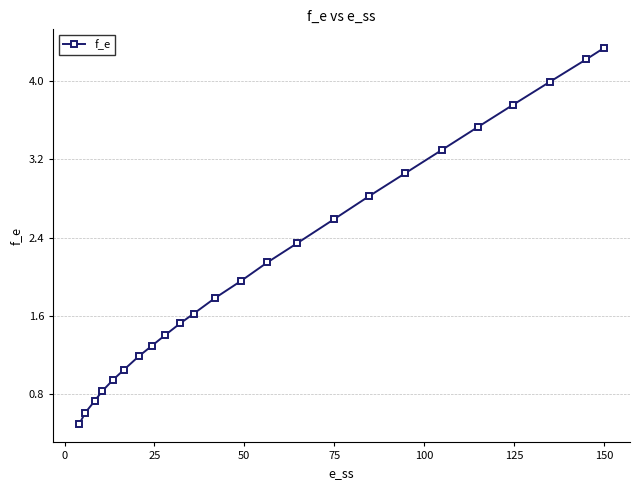

What is the sum of all values?

51.5